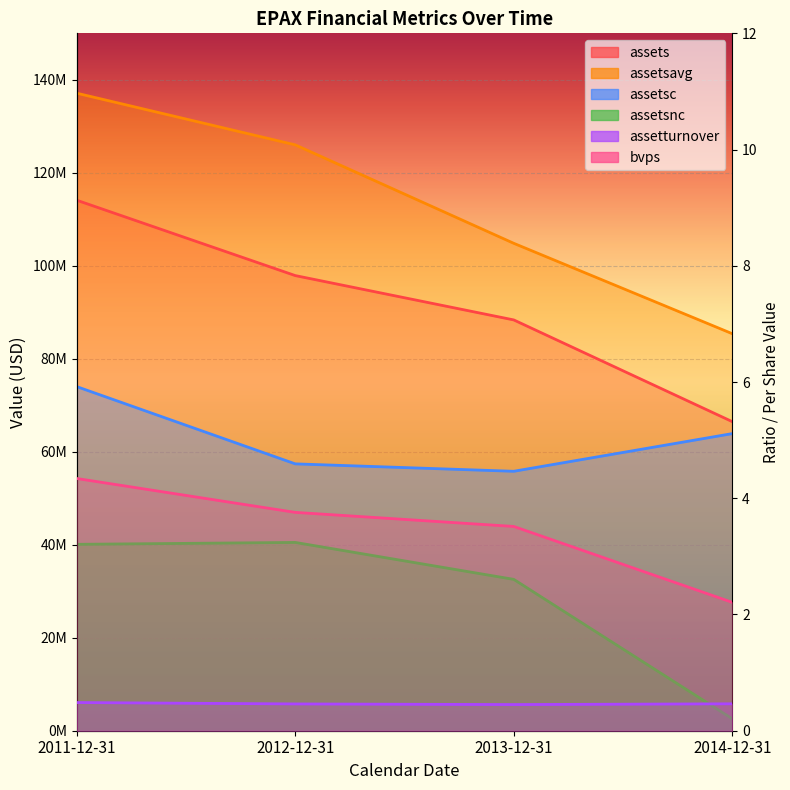

At 2013-12-31, list the series in order from largest to smallest.

assetsavg, assets, assetsc, assetsnc, bvps, assetturnover